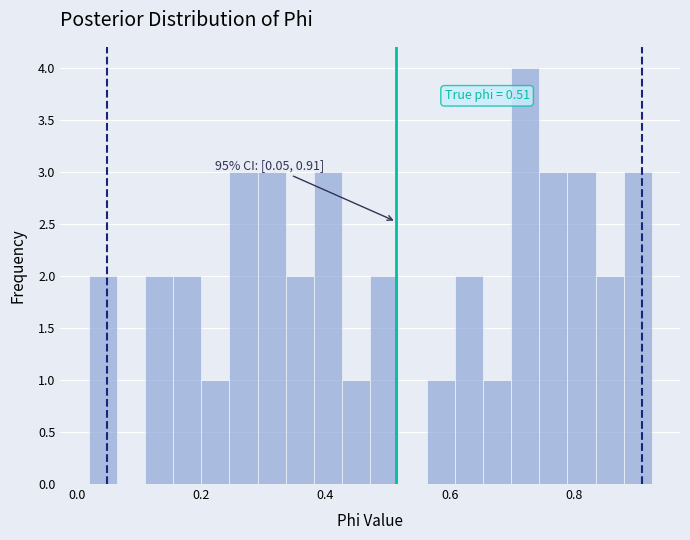

Read against the x-axis, roughly where is the centre of the tallest bar?

0.72